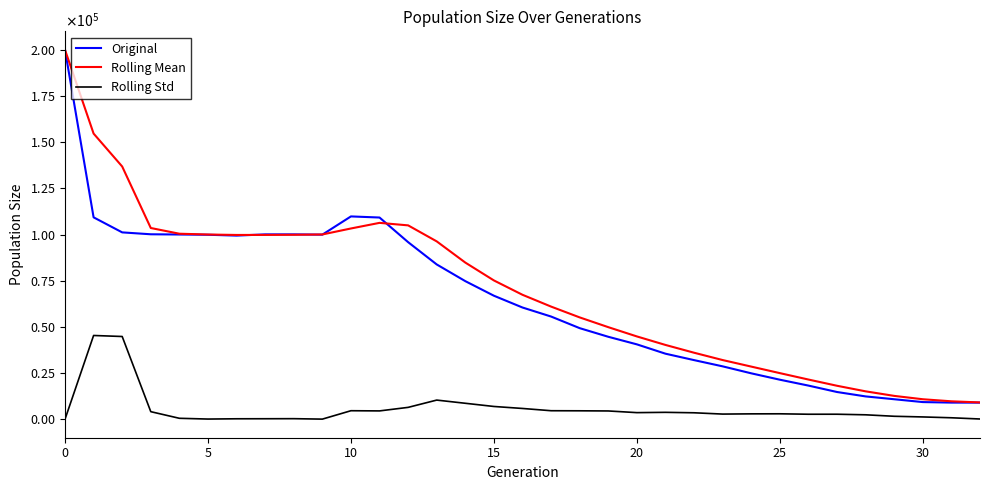

Does the chart display data point markers on the line(s)?

No